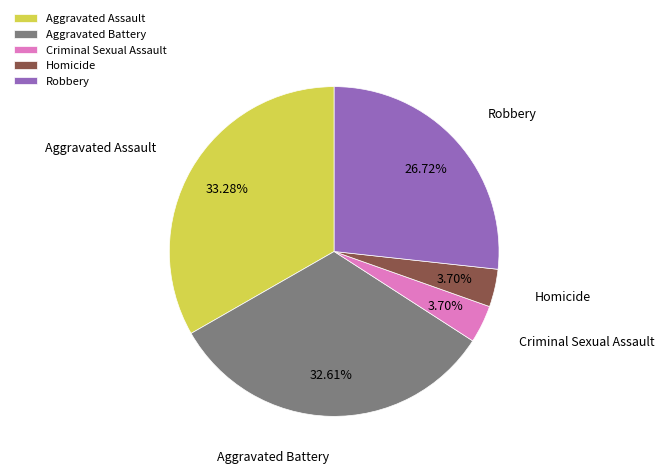

How much of the chart is everything except Criminal Sexual Assault?

96.3%